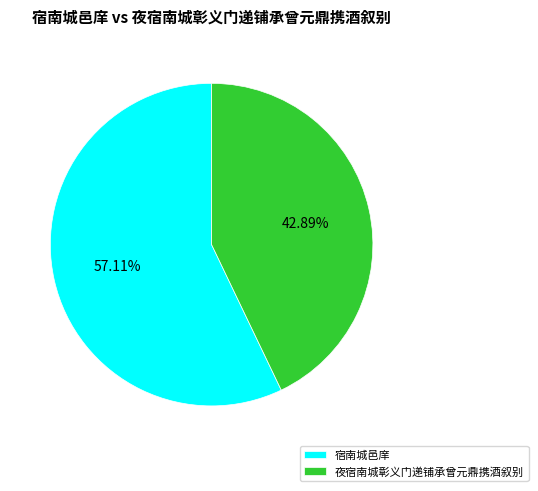

To the nearest percent, what percentage of the pie is 夜宿南城彰义门递铺承曾元鼎携酒叙别?

43%